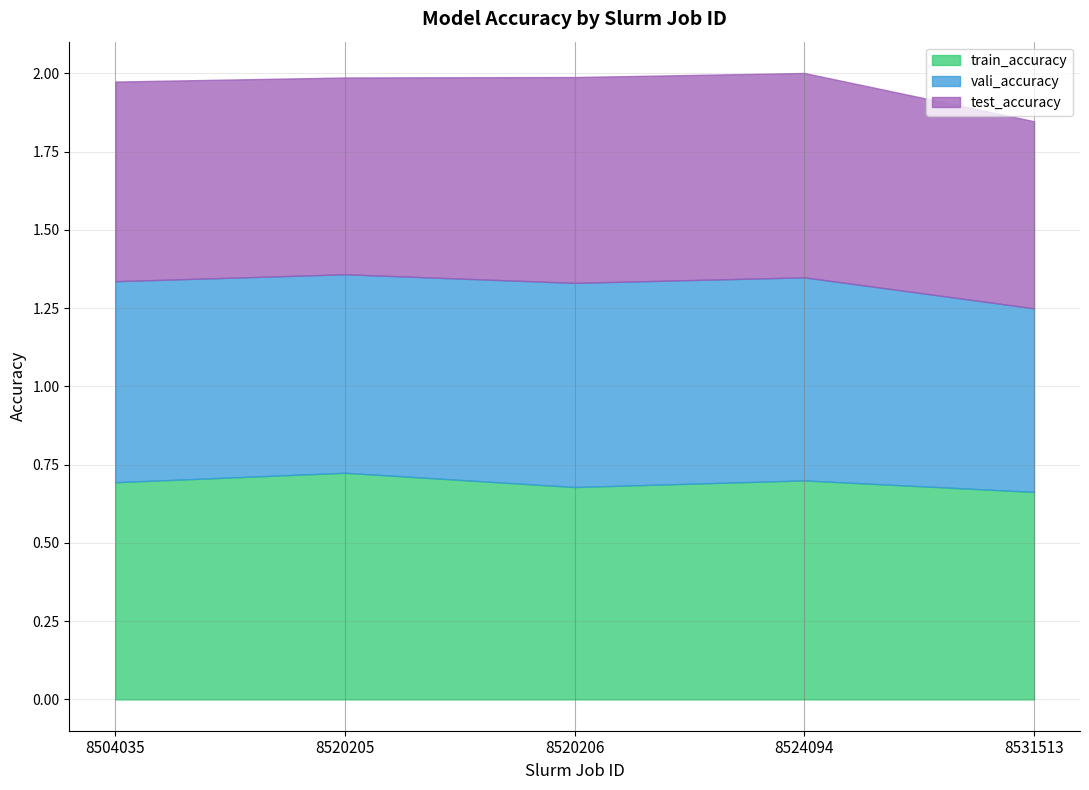

Is it true that train_accuracy equals 0.7 at 8504035?

True